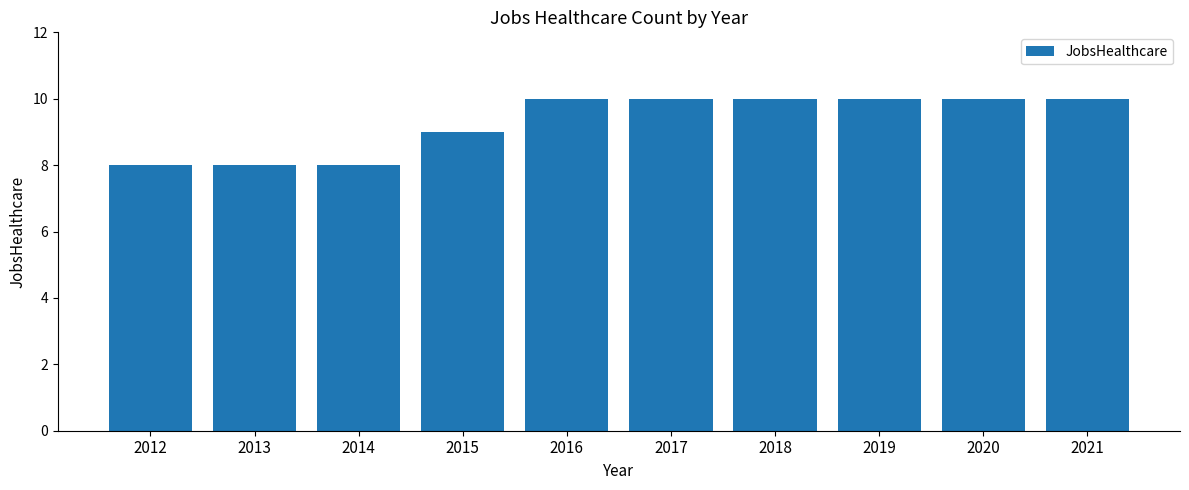

True or false: the data shows 8 at 2013.

True